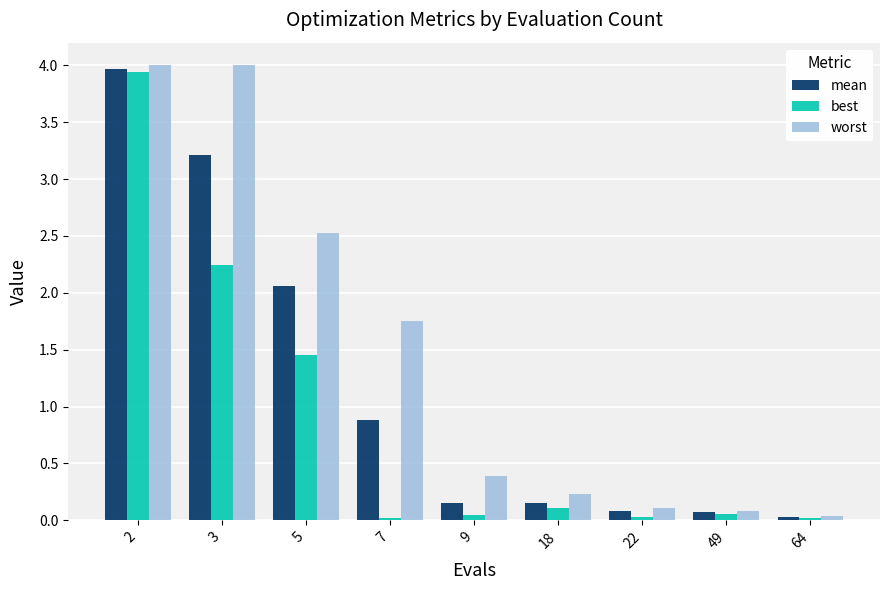

Between 9 and 64, which series saw the biggest shift?

worst